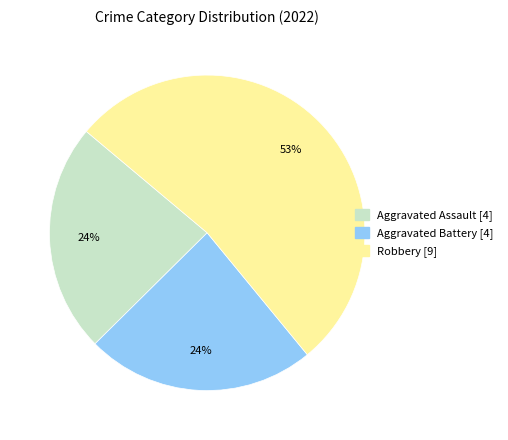

To the nearest percent, what is the difference between the largest and smallest slice percentages?

29%